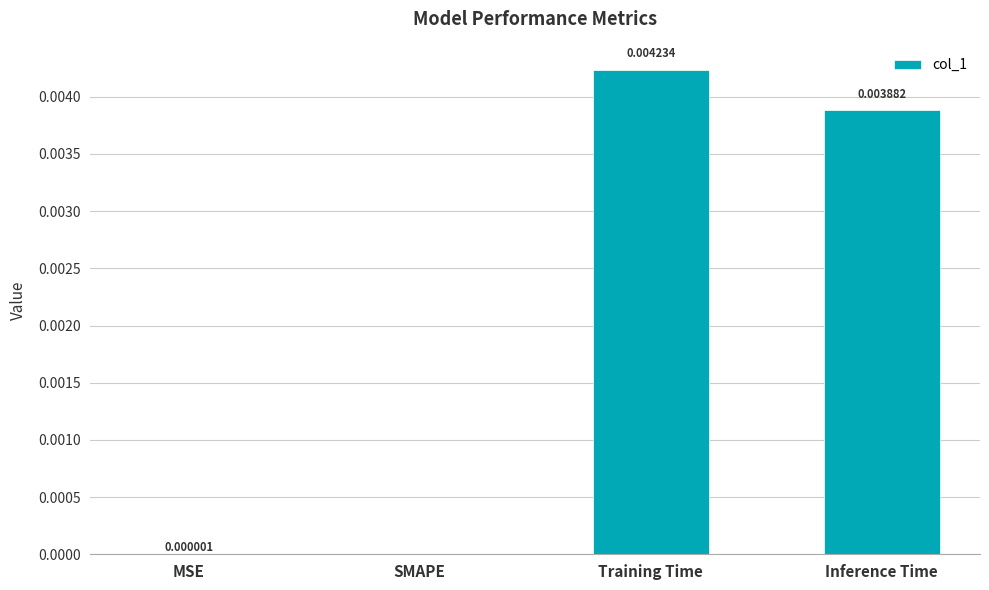

Are the bars horizontal?

No